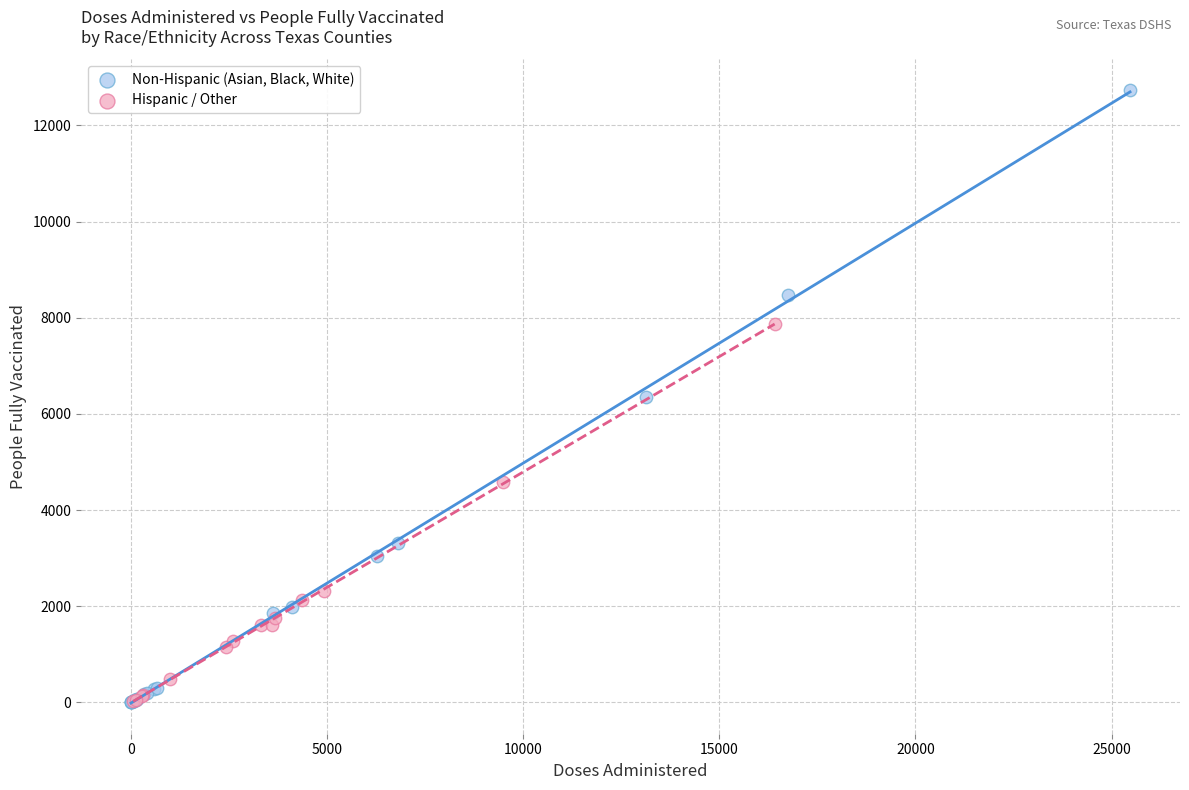

Which series has the largest Y range (max minus min)?

Non-Hispanic (Asian, Black, White)